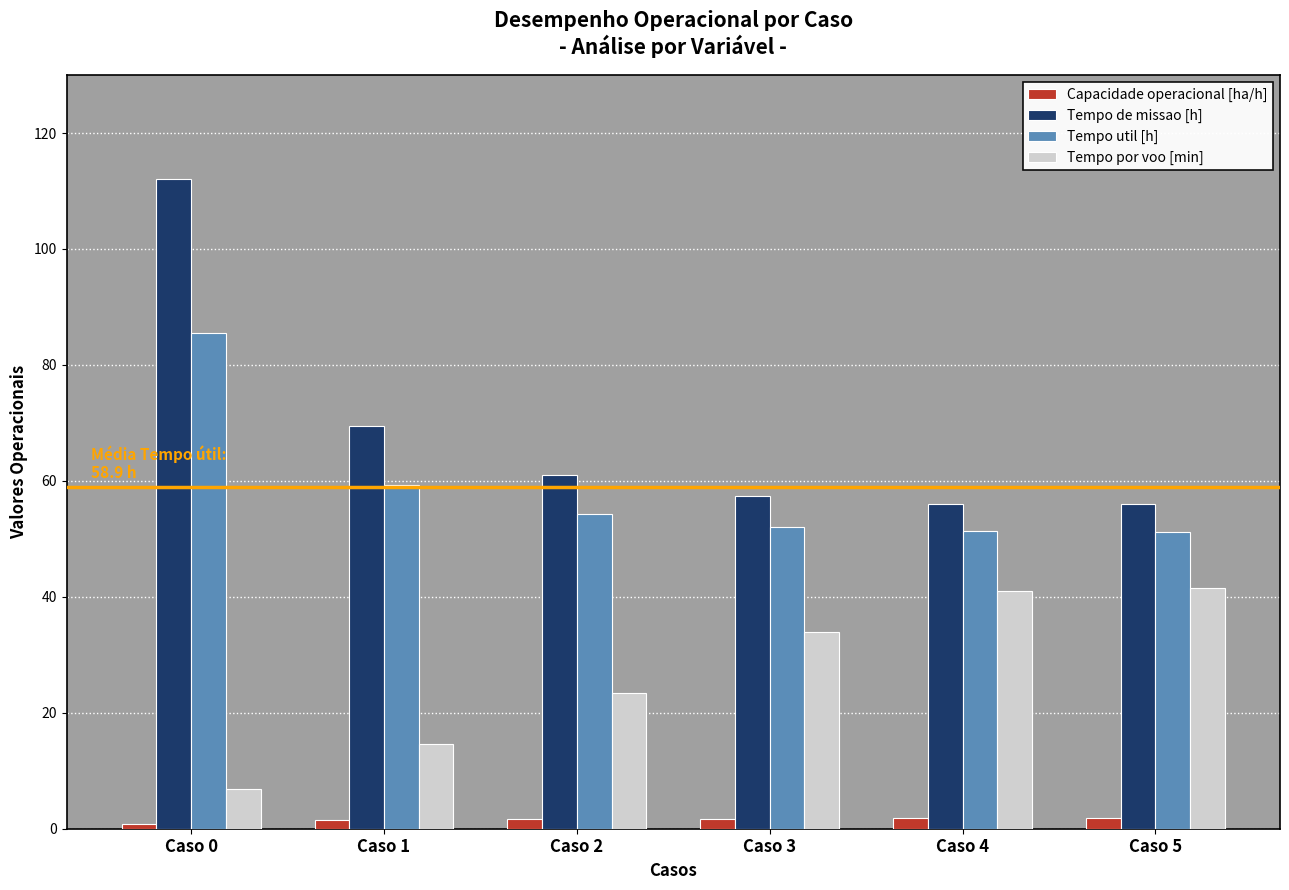

Which series has the widest spread of values?

Tempo de missao [h]